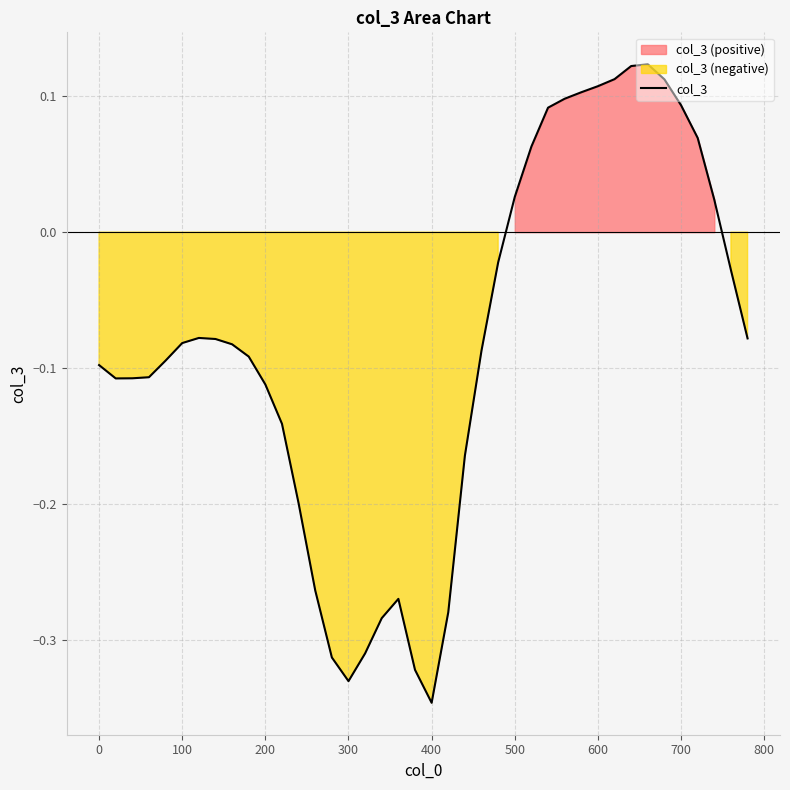

Reading left to right, transcribe all the data shown in this chart.

-0.1	-0.1	-0.1	-0.1	-0.1	-0.1	-0.1	-0.1	-0.1	-0.1	-0.1	-0.1	-0.2	-0.3	-0.3	-0.3	-0.3	-0.3	-0.3	-0.3	-0.3	-0.3	-0.2	-0.1	-0.0	0.0	0.1	0.1	0.1	0.1	0.1	0.1	0.1	0.1	0.1	0.1	0.1	0.0	-0.0	-0.1